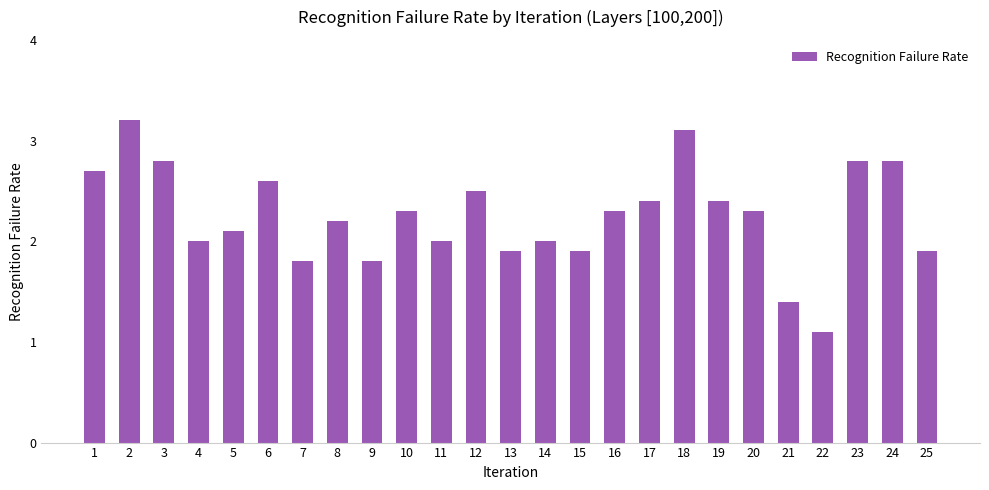

Are the bars grouped side by side (vs. stacked)?

No